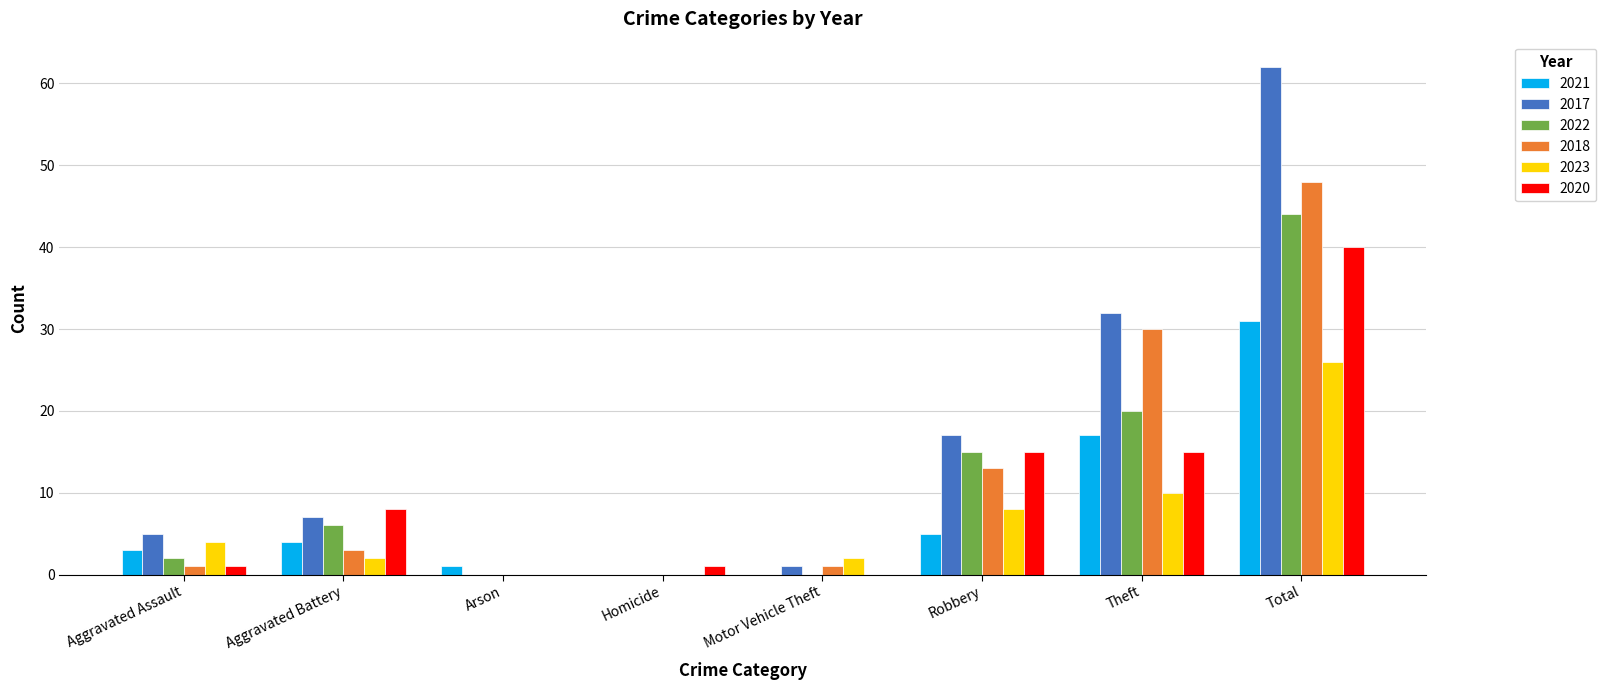

At which category is the sum across all series the highest?

Total